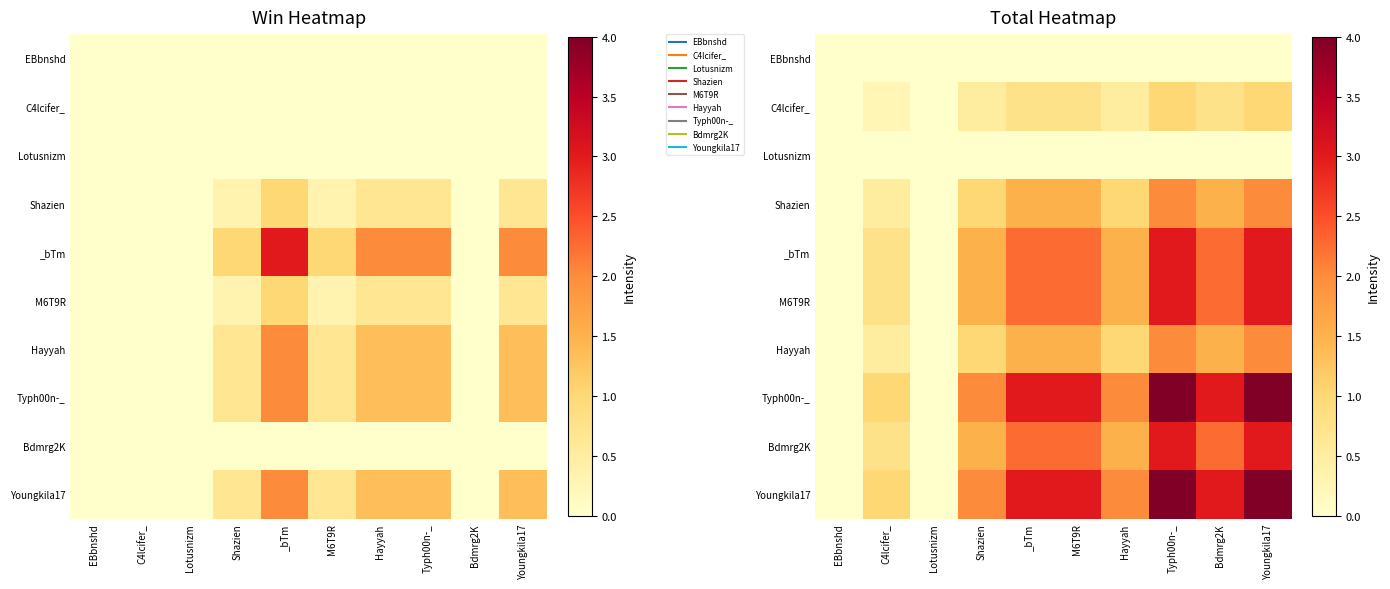

What is the difference between the highest and lowest values at Typh00n-_?

4.0